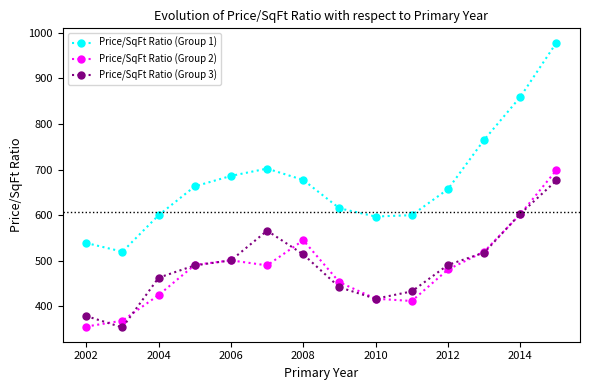

What is the value of the Price/SqFt Ratio (Group 1) point at the 6th from the left?

702